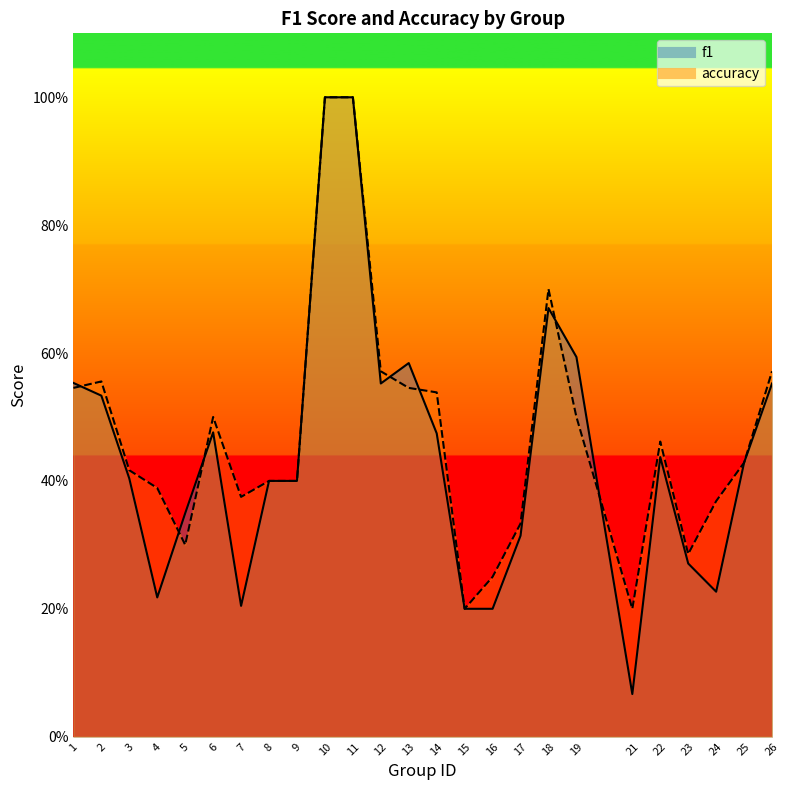

What are all the series names shown in the legend?

f1, accuracy